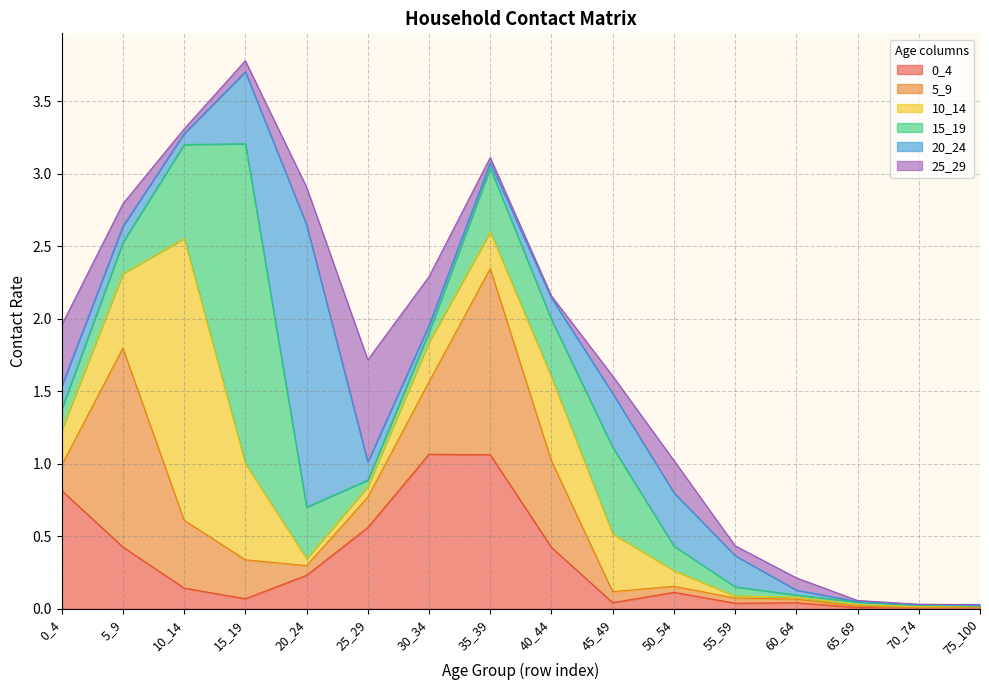

True or false: 20_24 has more than 2 points higher than both neighbors.

True